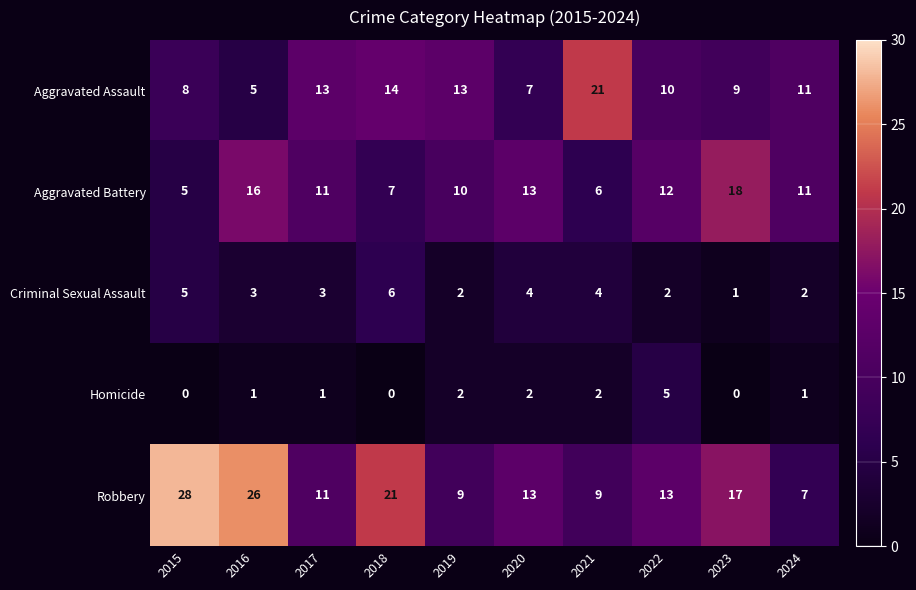

At how many categories does at least one series exceed 5?

10